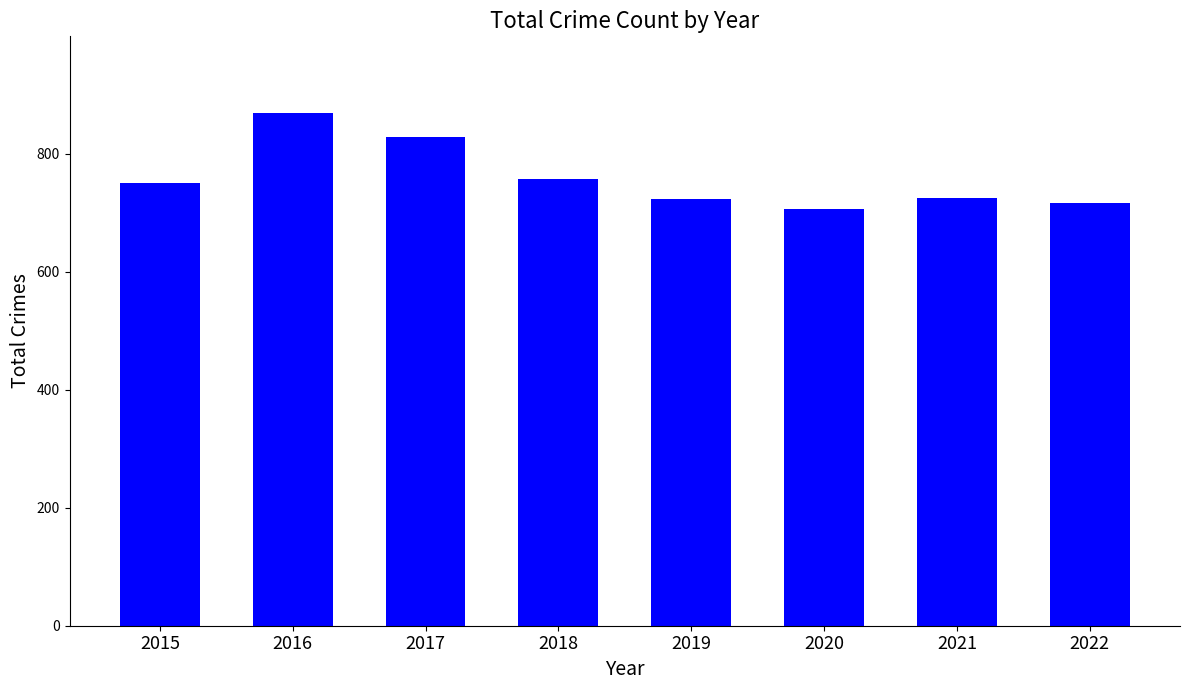

At which label is the value closest to 787?

2018